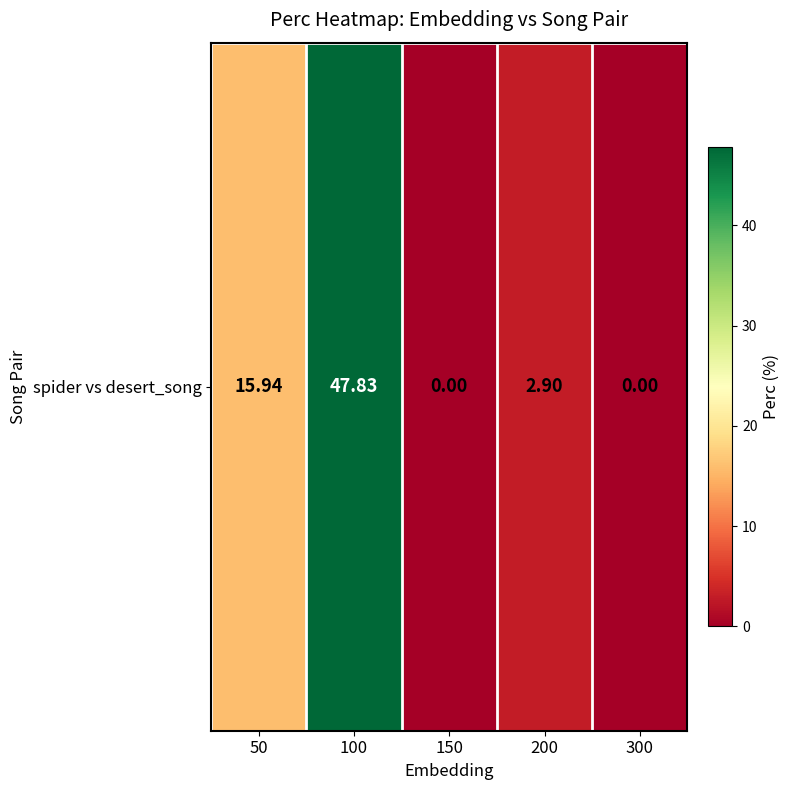

What is the average value?

13.3